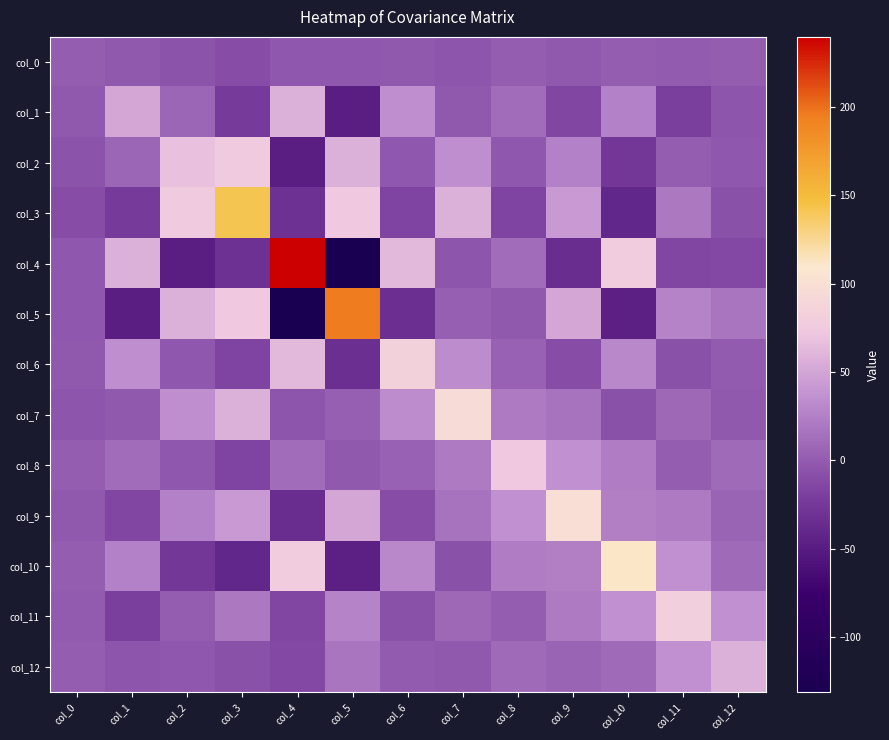

List the series in order of their peak value, highest first.

col_4, col_5, col_3, col_10, col_9, col_7, col_6, col_11, col_2, col_8, col_1, col_12, col_0